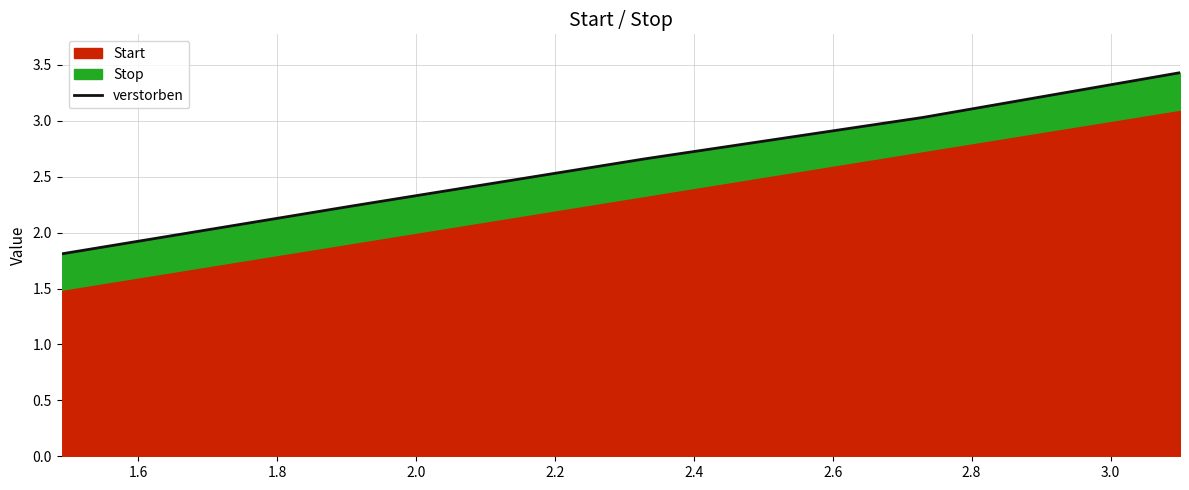

What is the label of the 2nd point from the left?

1.6